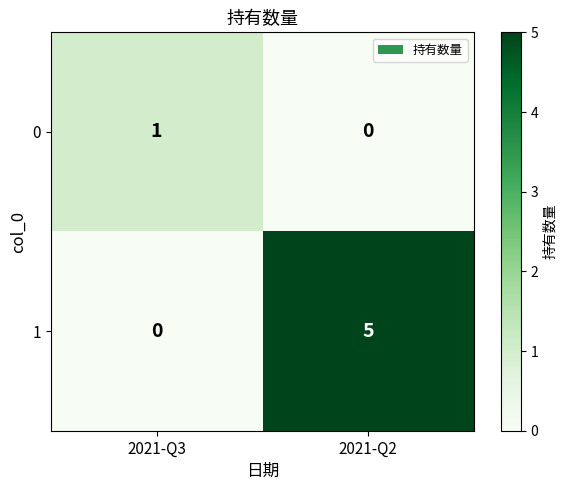

Rank the series by their average value, from highest to lowest.

1, 0